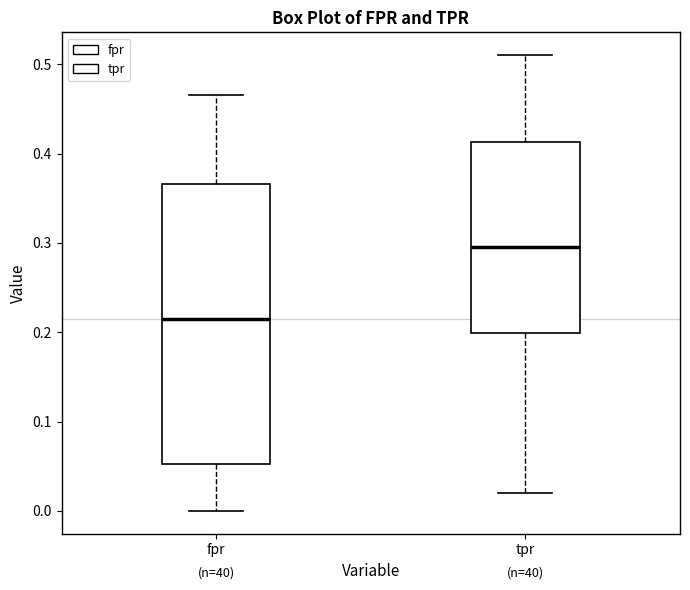

Comparing the boxes themselves (not the whiskers), which one is the tallest?

fpr